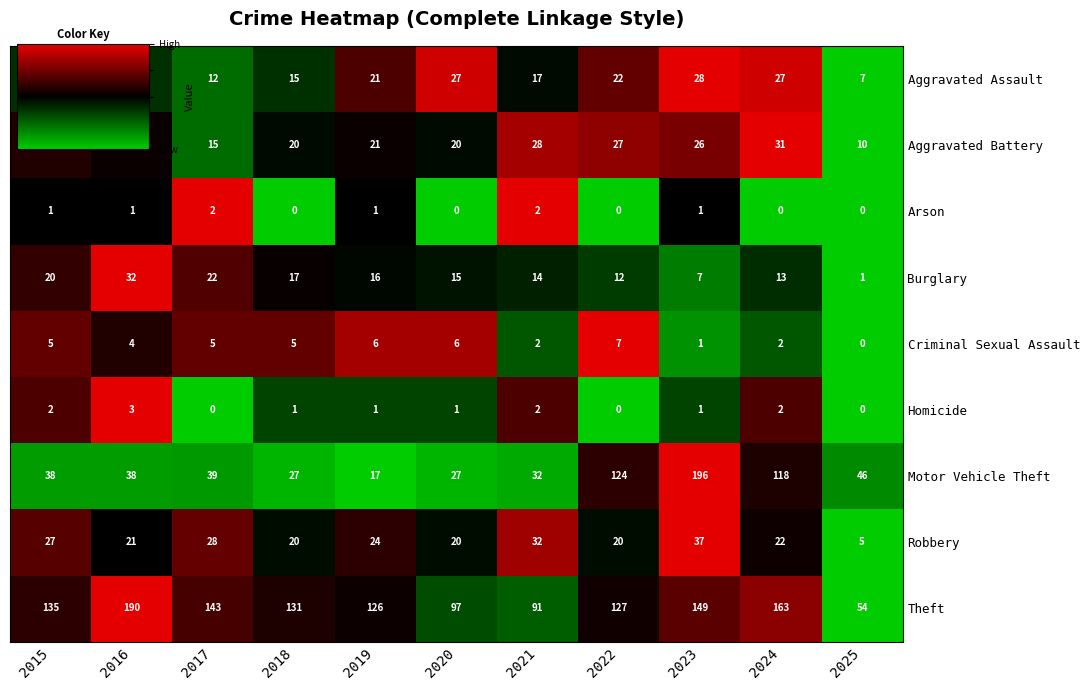

True or false: Aggravated Assault has a value of 18 at 2017.

False